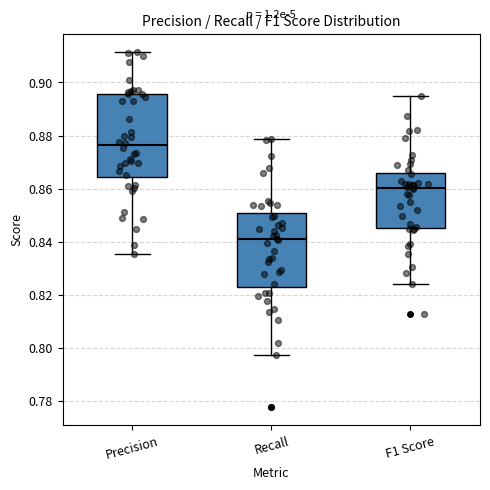

Where does the median line of the box for Precision sit on the y-axis? The values are not printed on the chart, so give them approximately, as read against the axis.

0.876